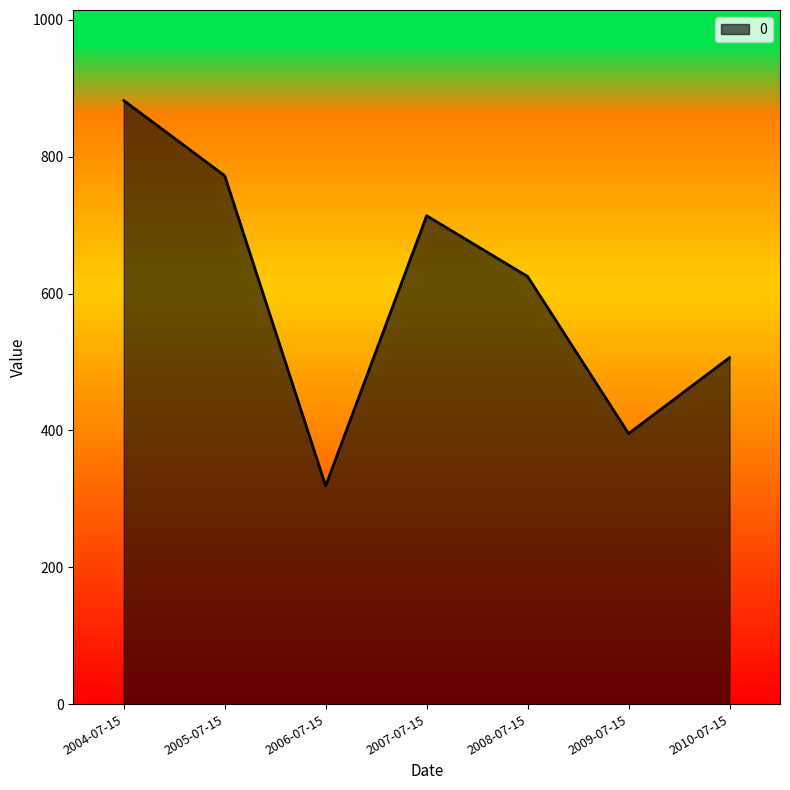

True or false: the data shows 197.4 at 2008-07-15.

False